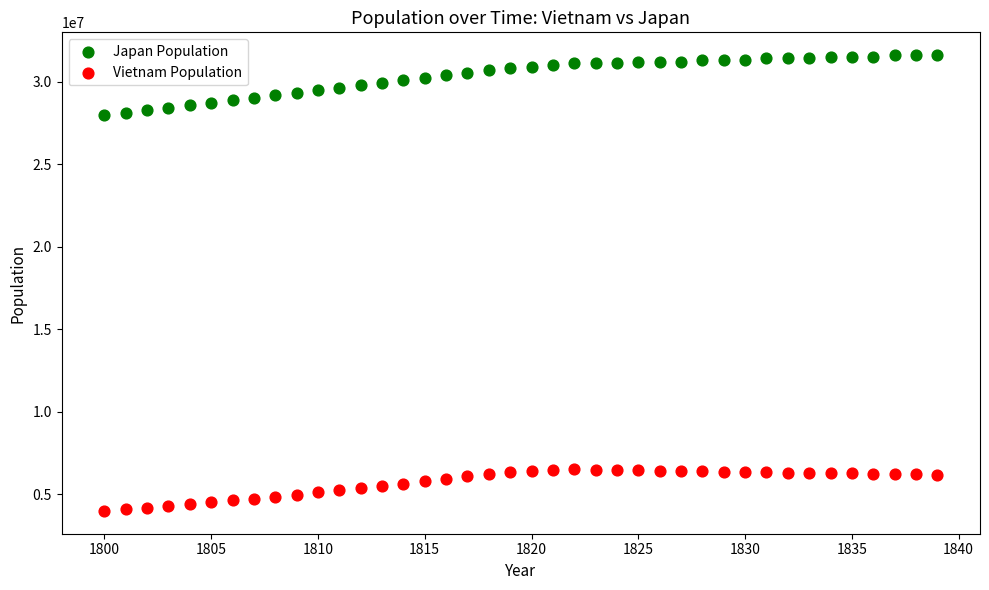

Which series has the widest spread of Y values?

Japan Population